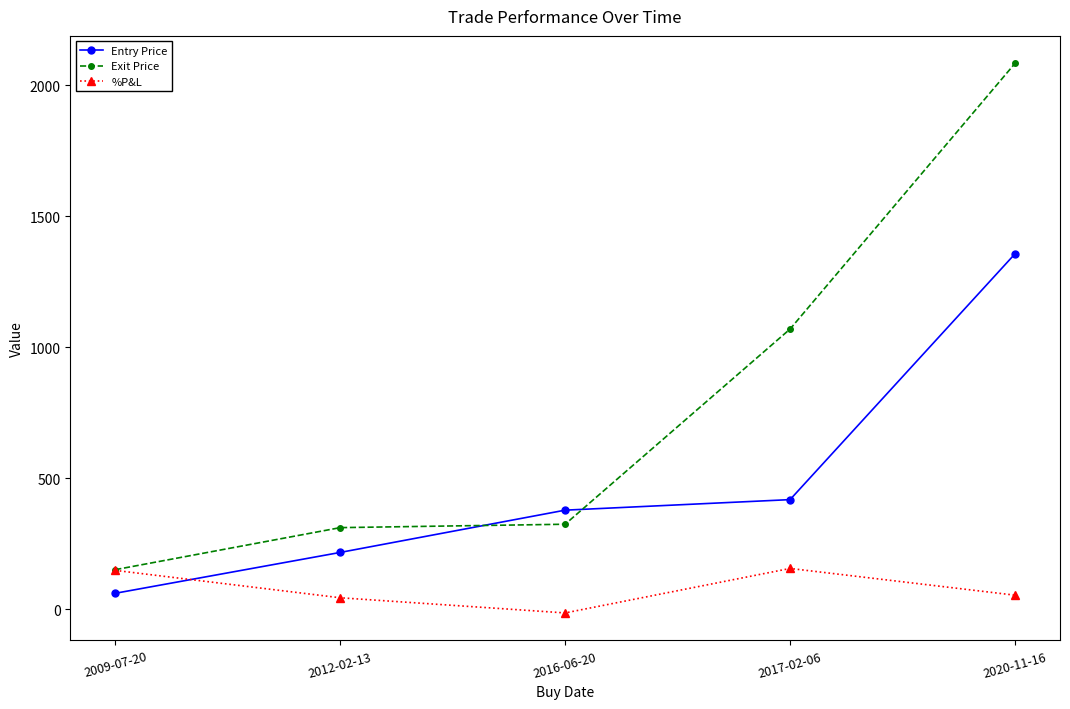

True or false: %P&L has more than 0 points higher than both neighbors.

True